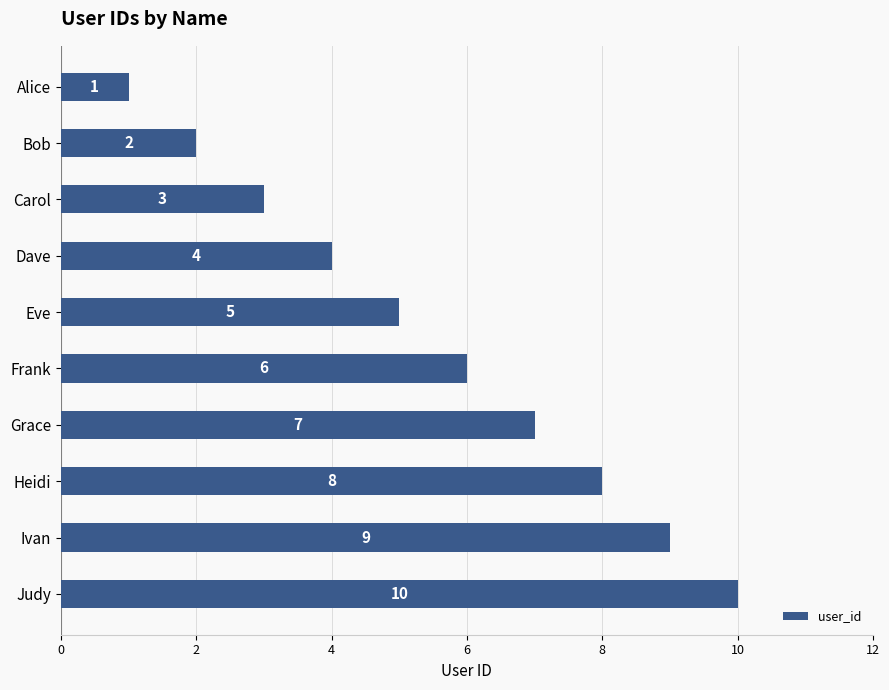

Which category has the highest value across all series?

Judy